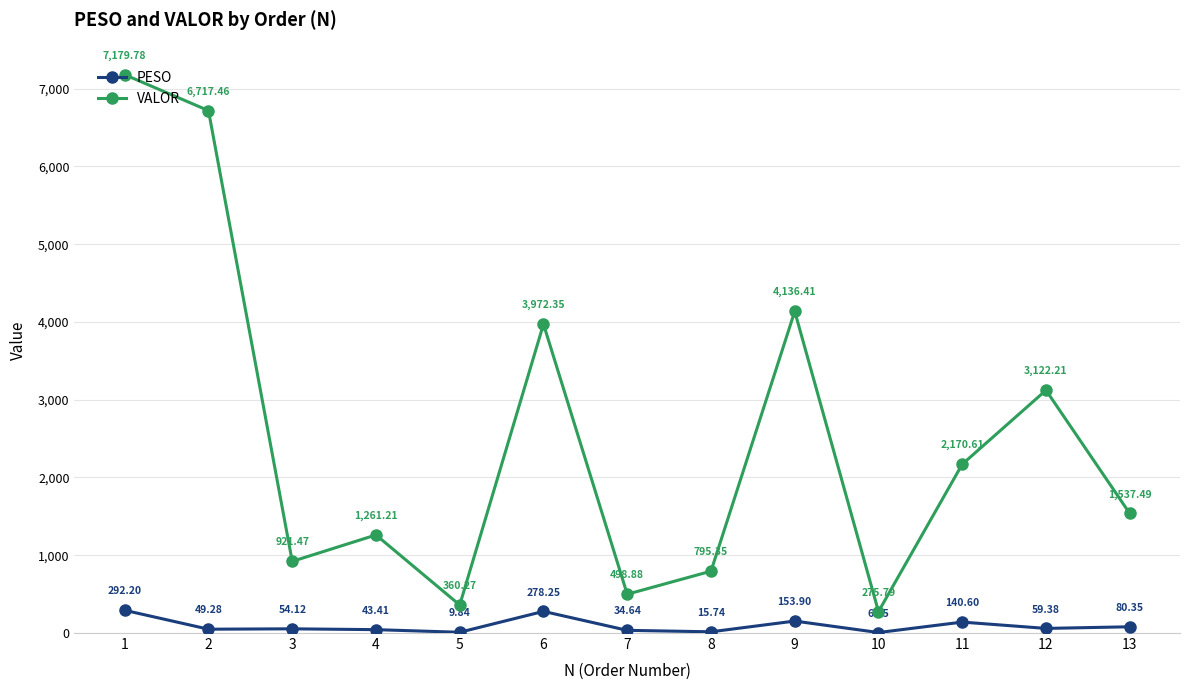

What is the value of the VALOR point at the 1st from the left?

7179.8